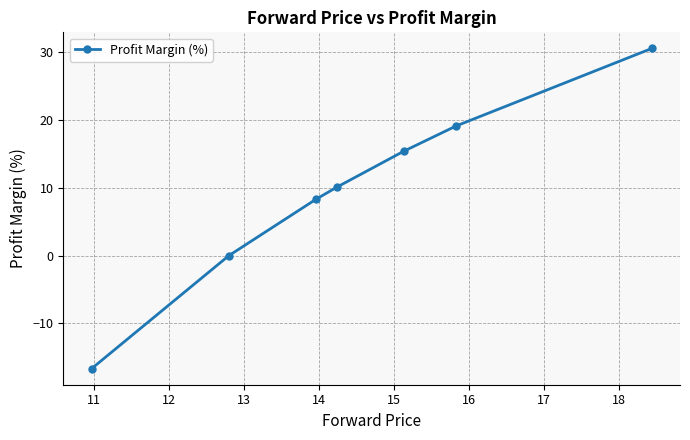

What is the sum of all values?

66.9